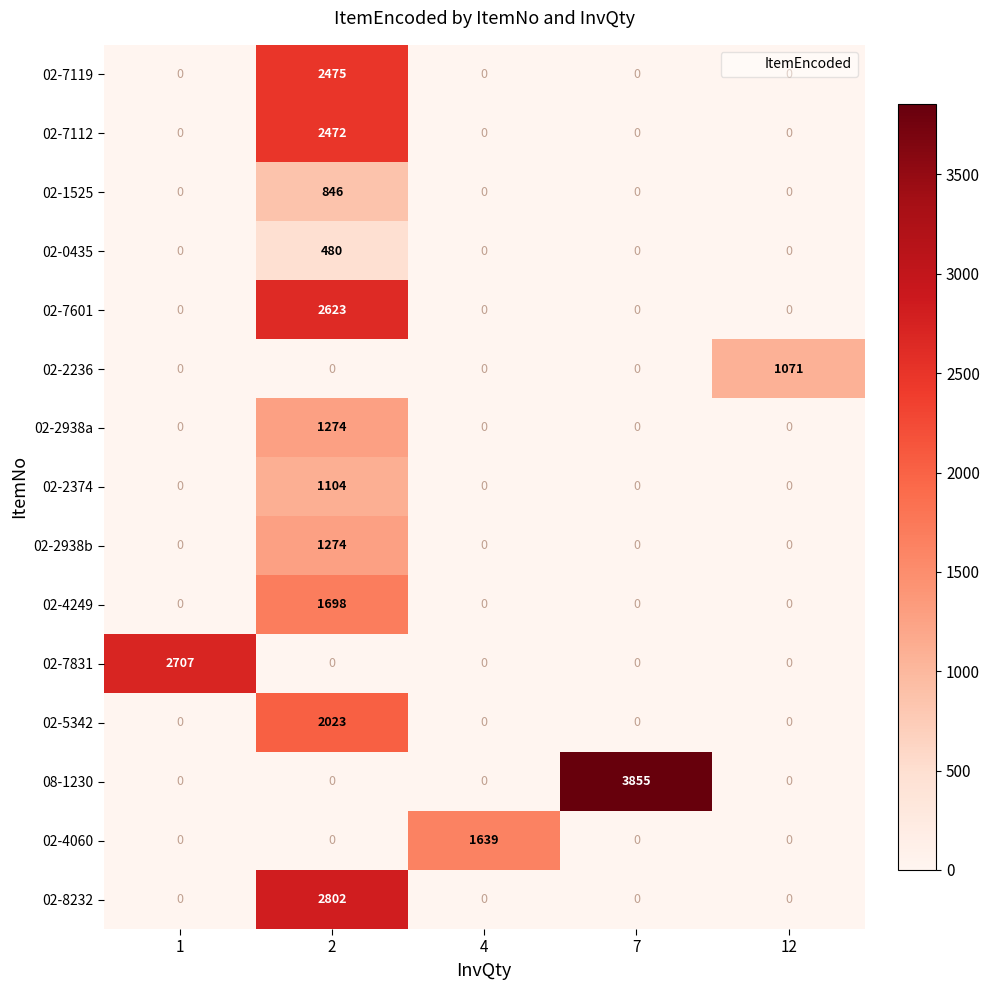

What is the spread (max minus min) of values at 12?

1071